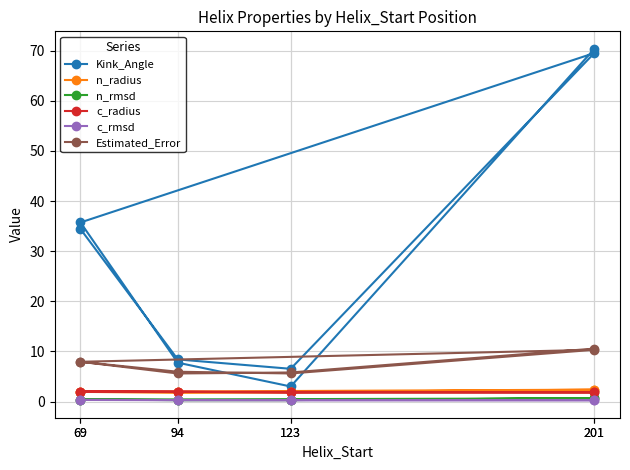

Count the number of data series in this chart.

6